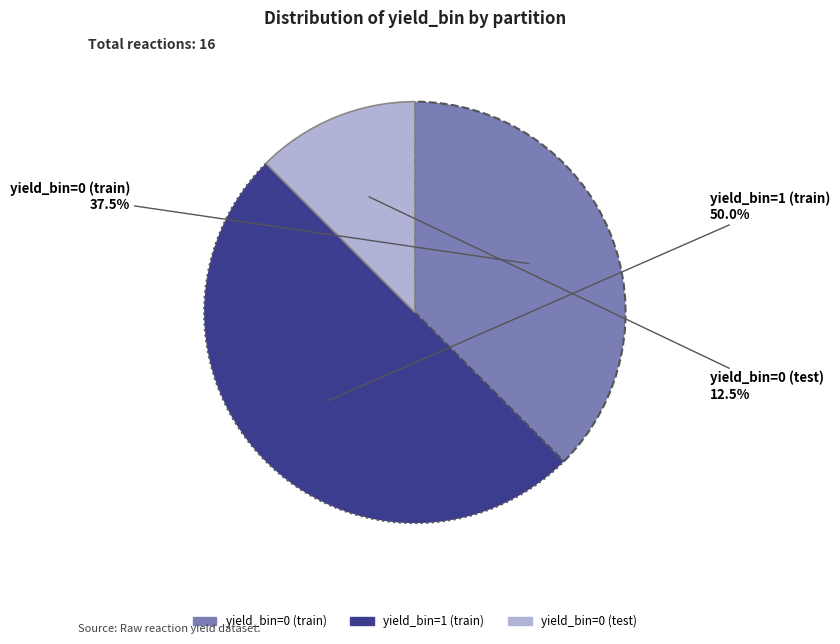

Which category has the smallest portion of the pie?

yield_bin=0 (test)